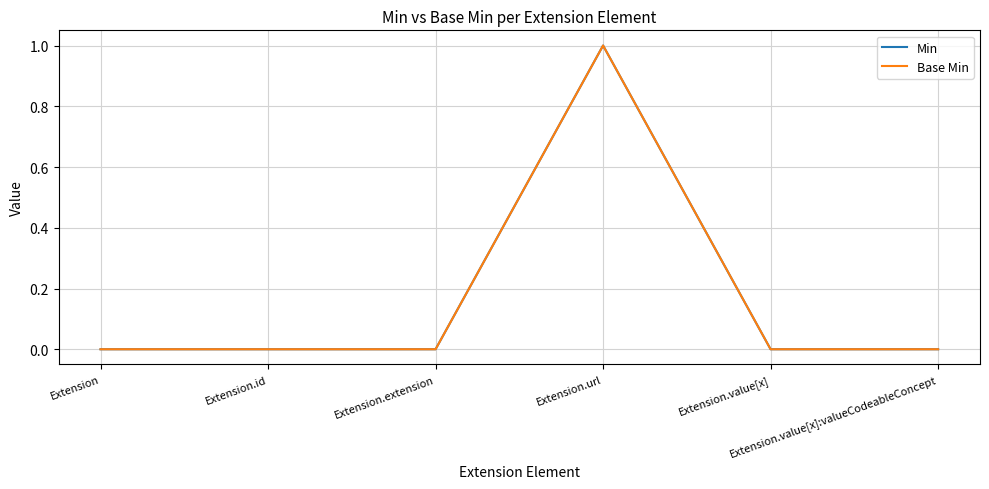

Which series has the largest range (max minus min)?

Min